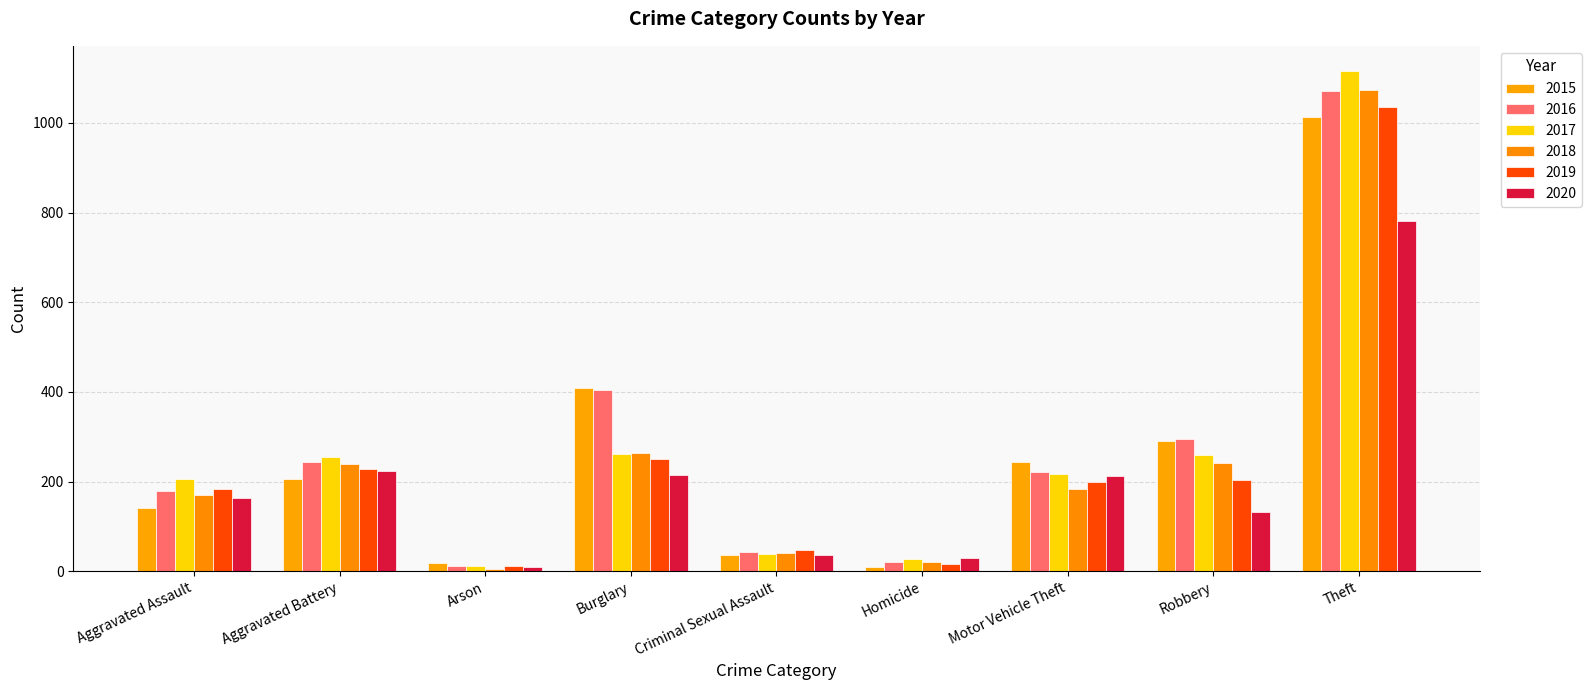

At which category does the chart reach its minimum across all series?

Arson